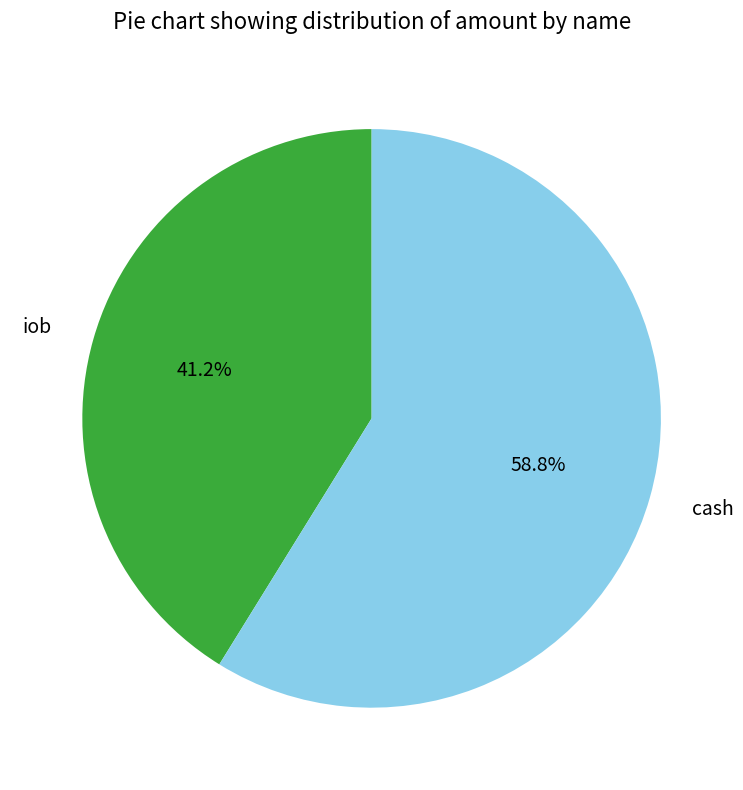

Rank the categories by value from lowest to highest.

iob, cash